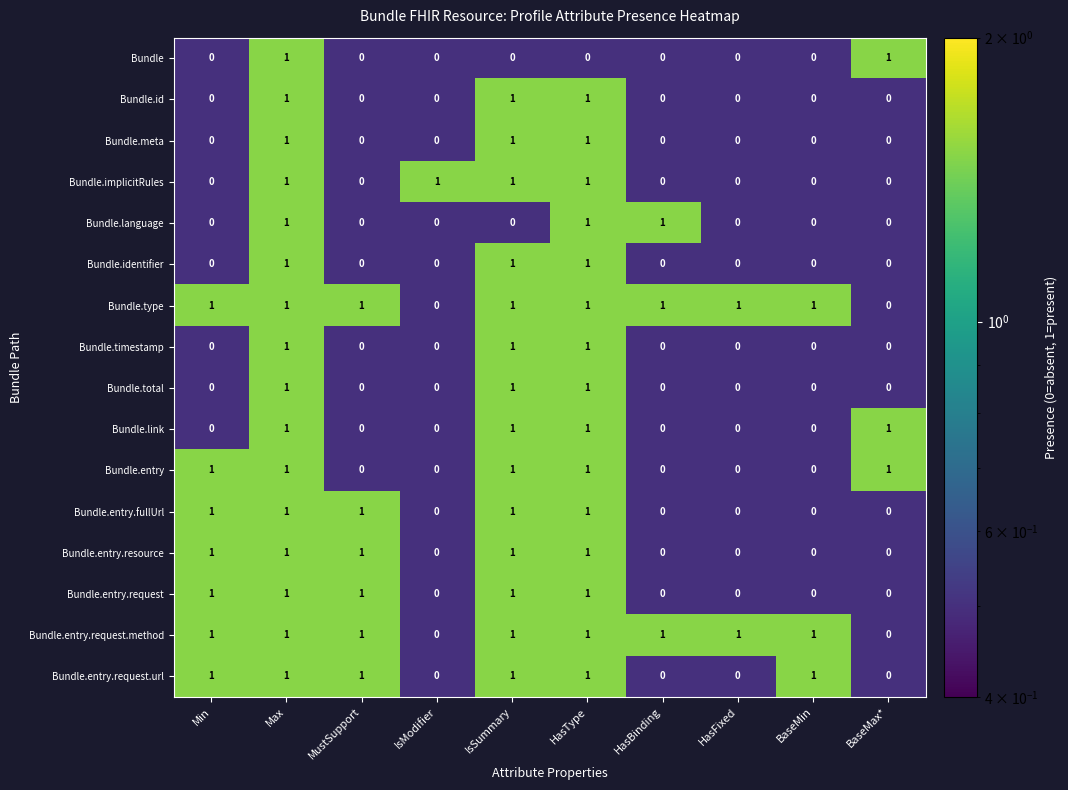

What is the sum of all Bundle.implicitRules values?

4